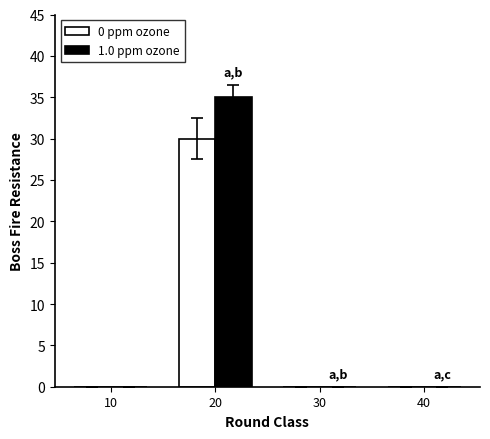

What is the total value across all series at 20?

65